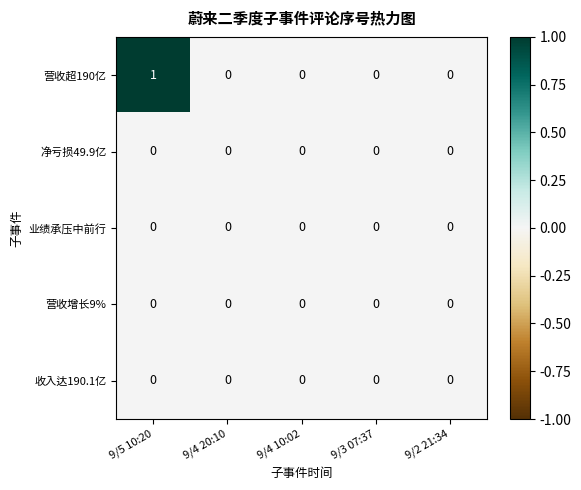

Which series has the largest total across all categories?

营收超190亿